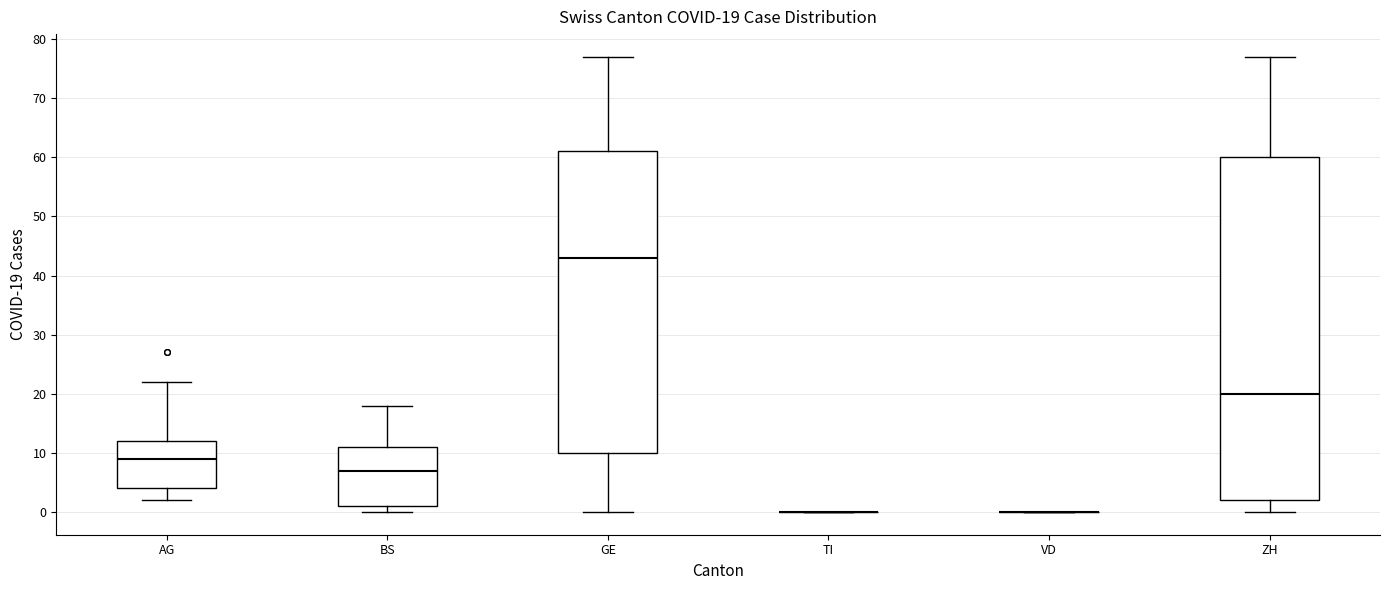

Comparing the boxes themselves (not the whiskers), which one is the tallest?

ZH